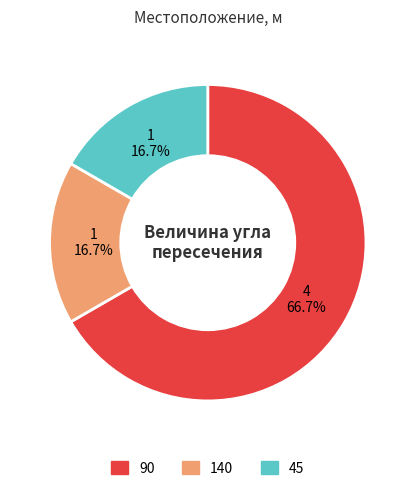

Does any single category account for the majority?

Yes